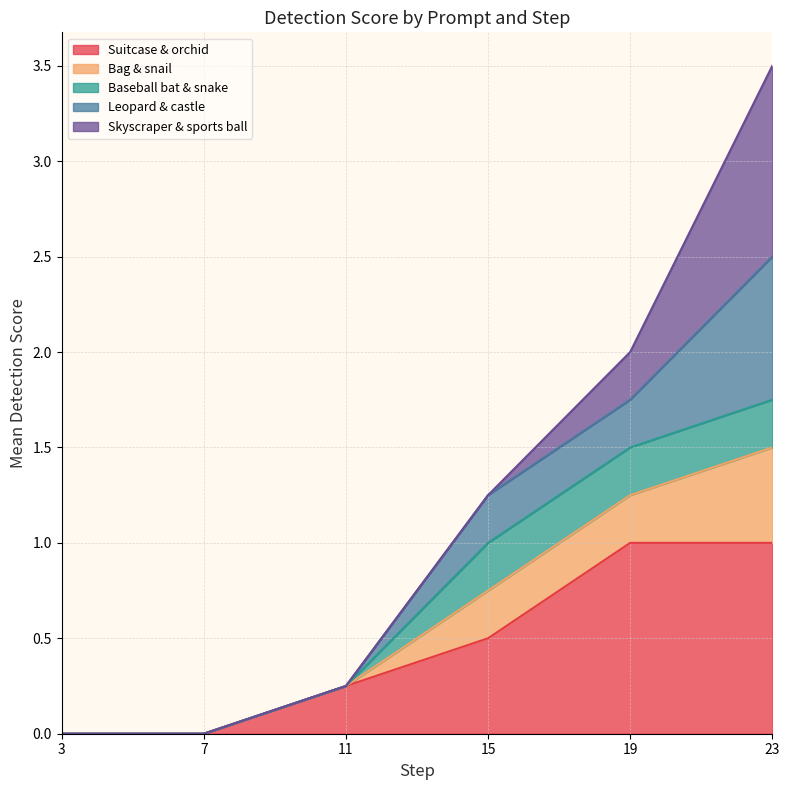

What is the total value across all series at 19?

2.0